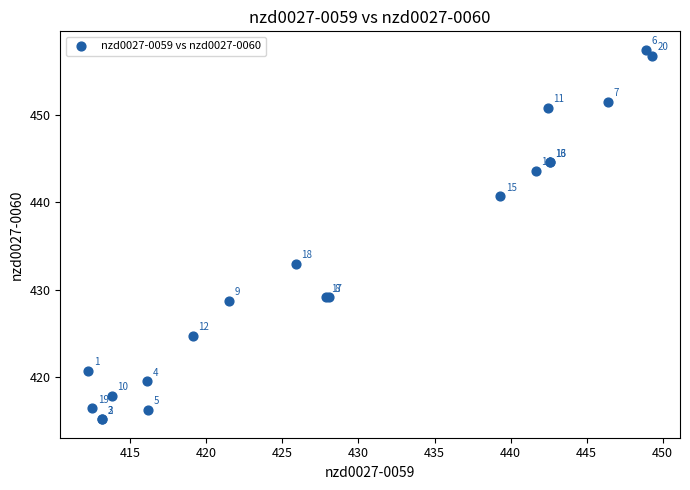

What Y value in the scatter plot is closest to 436?

433.0